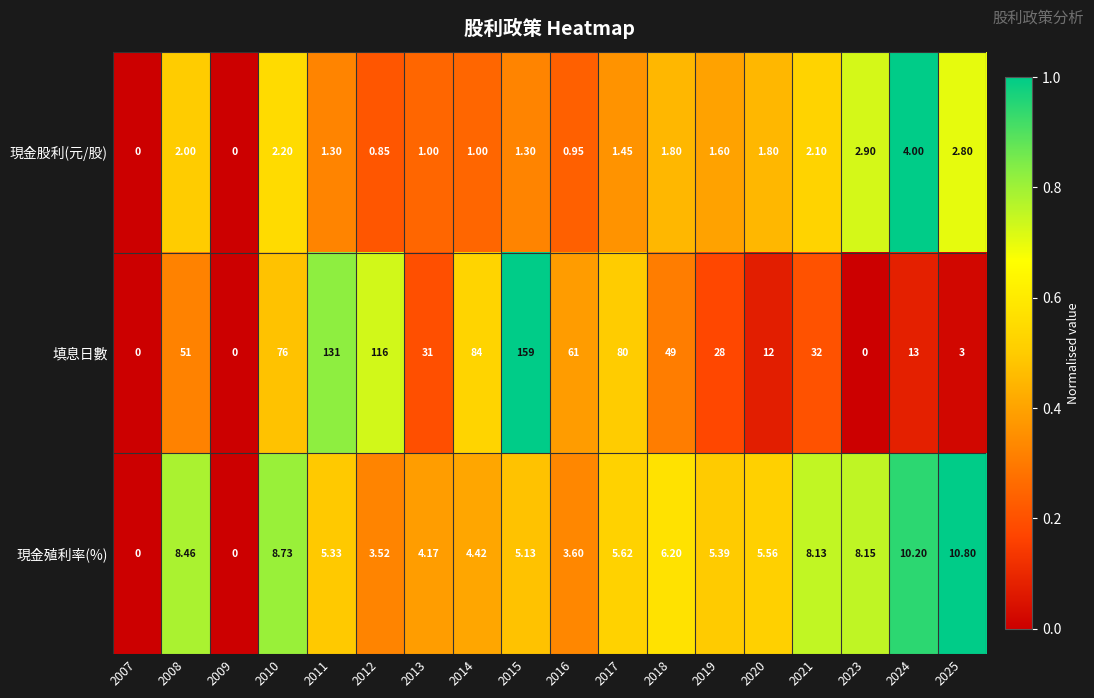

Rank the series by their maximum value, from highest to lowest.

填息日數, 現金殖利率(%), 現金股利(元/股)